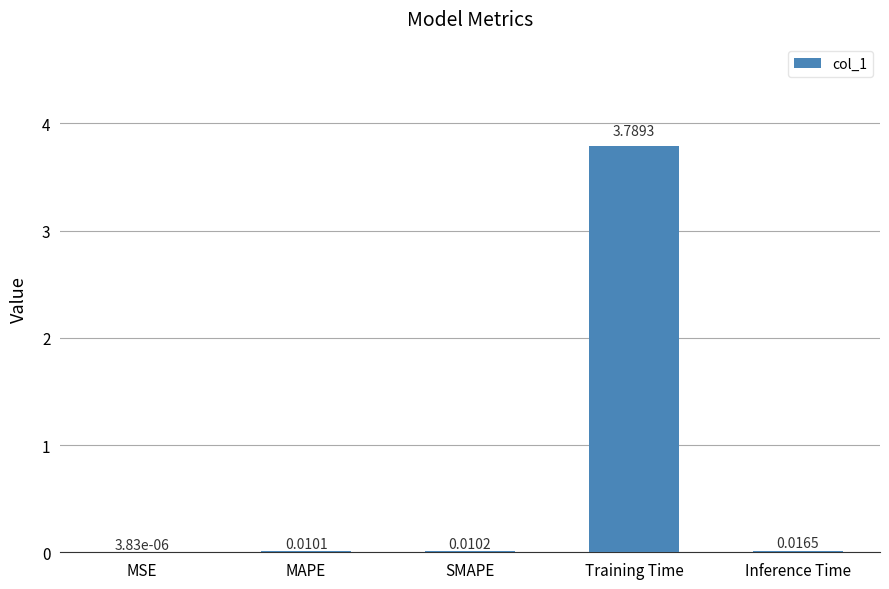

What is the sum of the values at Training Time and MAPE?

3.8